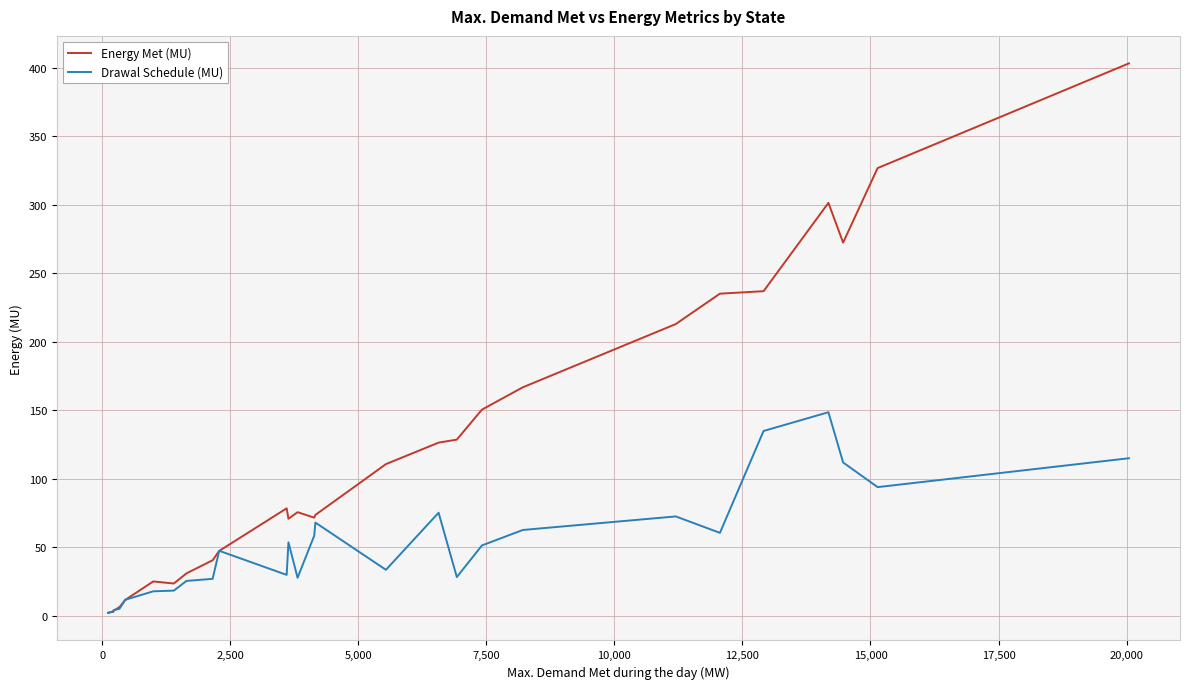

List the series in order of their peak value, lowest first.

Drawal Schedule (MU), Energy Met (MU)